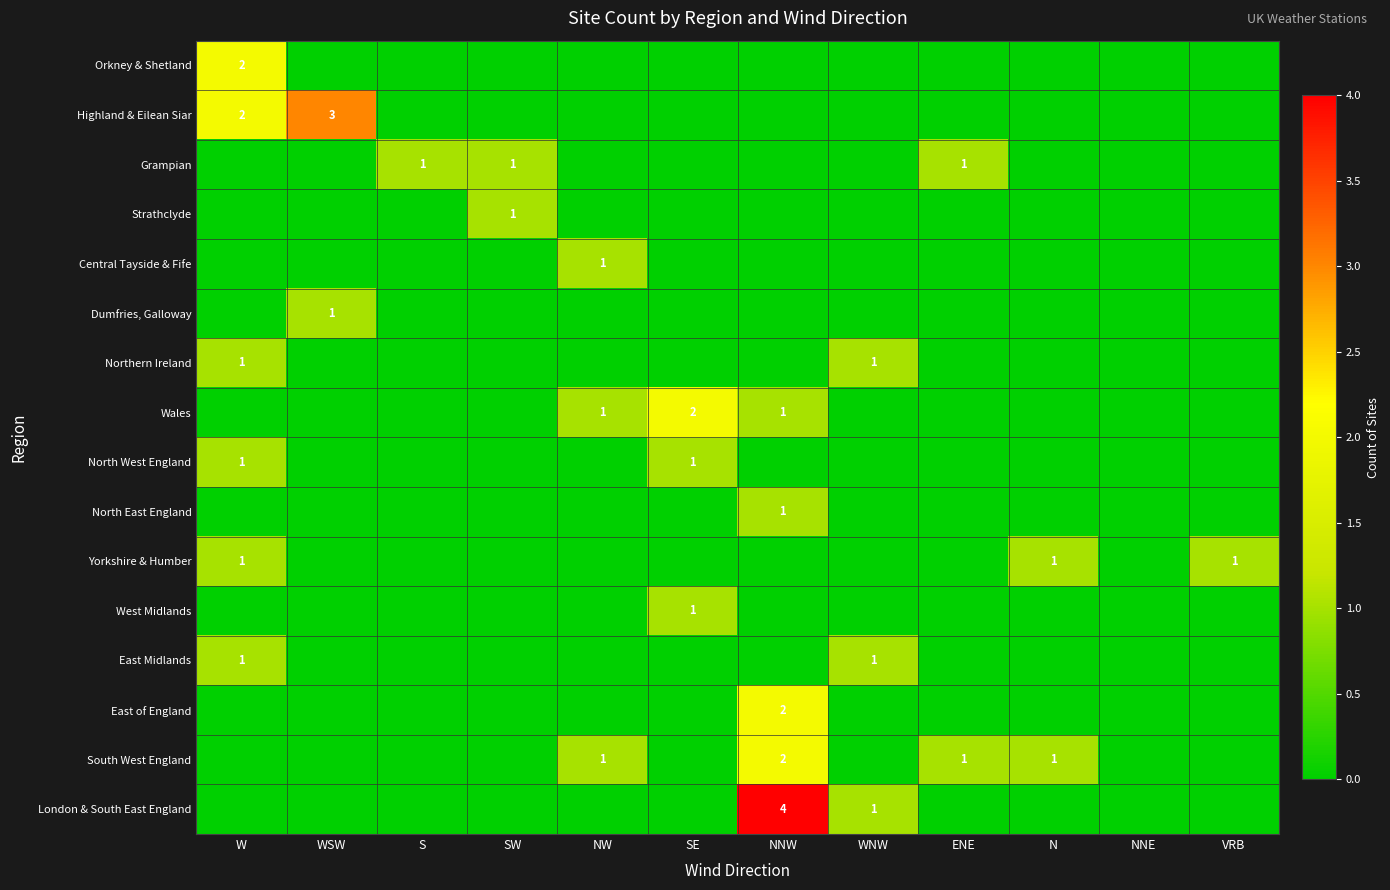

The Yorkshire & Humber series shows 0 at VRB. True or false?

False